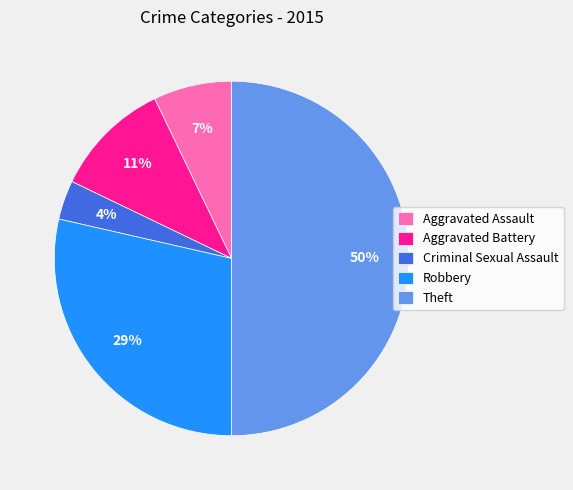

Does Robbery account for over 50% of the chart?

No